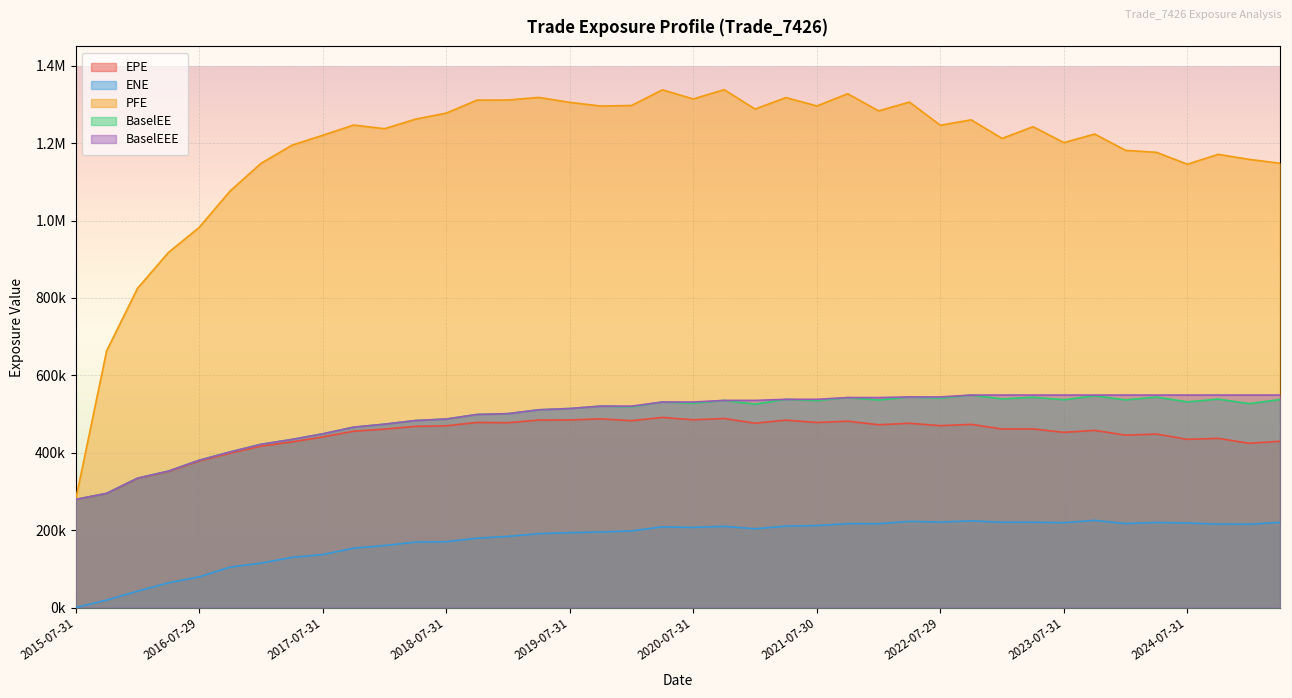

What is the difference between the highest and lowest values at 2016-04-29?

853599.2